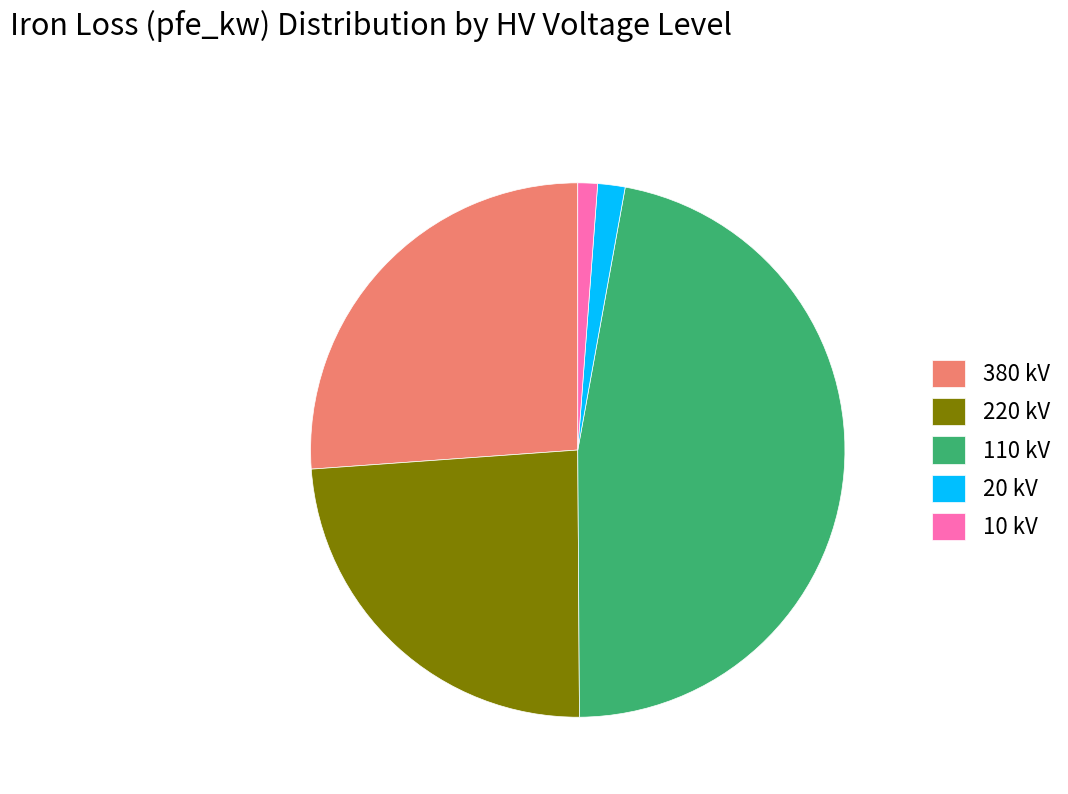

Is the sum of 10 kV and 220 kV greater than half?

No